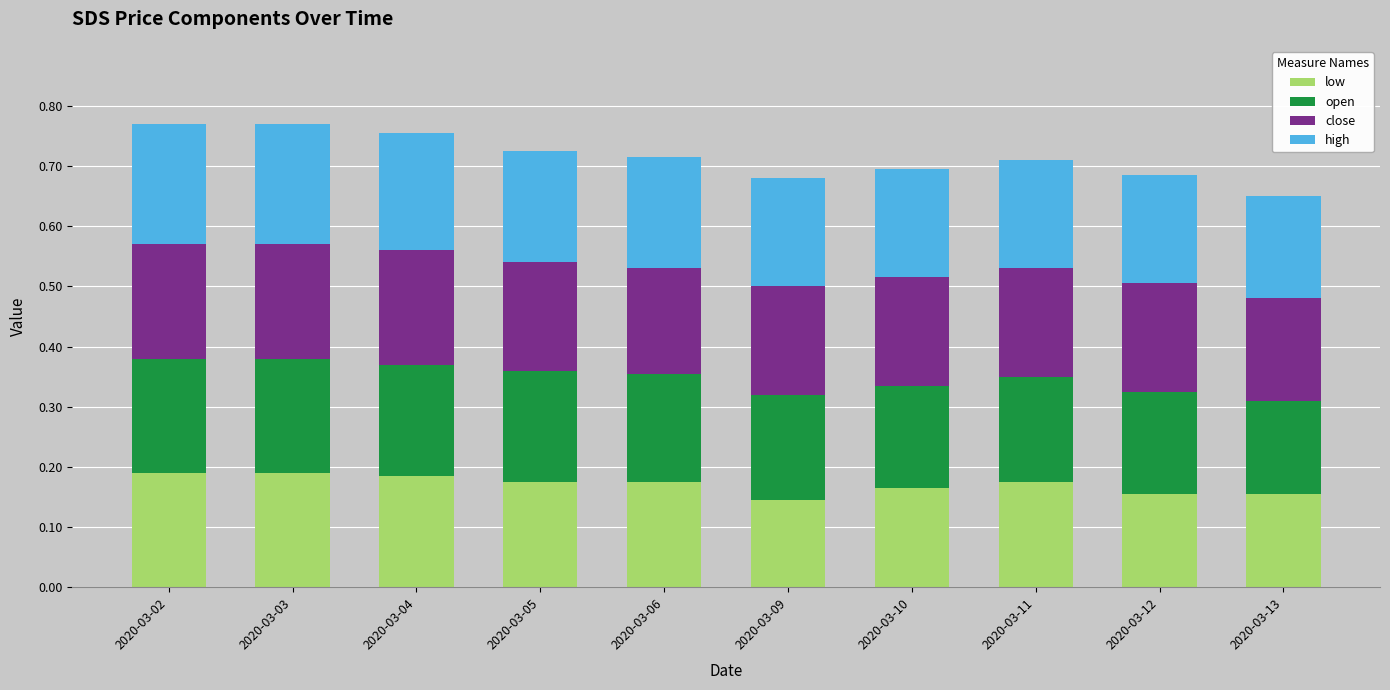

What is the total value across all series at 2020-03-09?

0.7